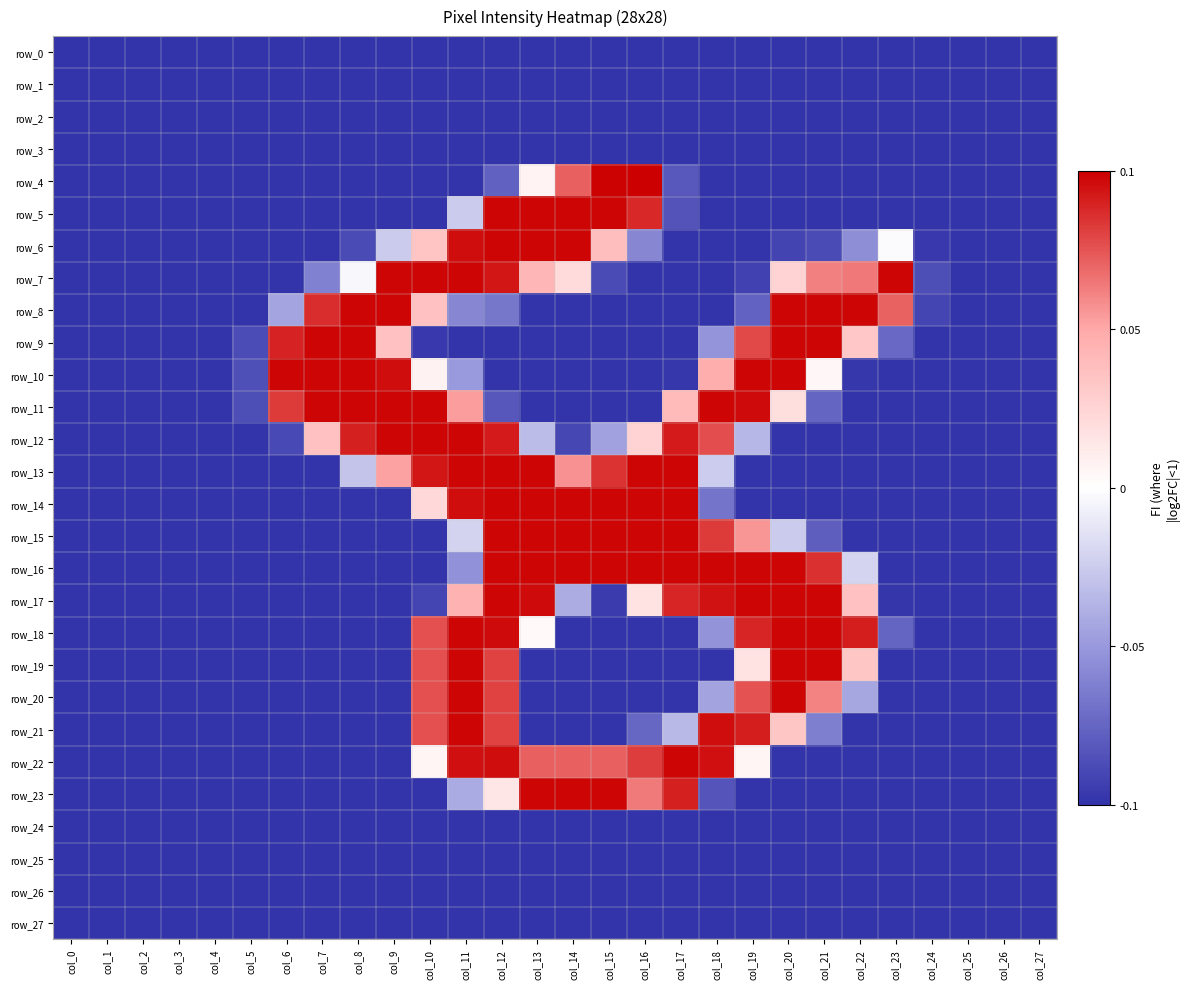

Which category has the lowest value in the row_17 series?

col_0